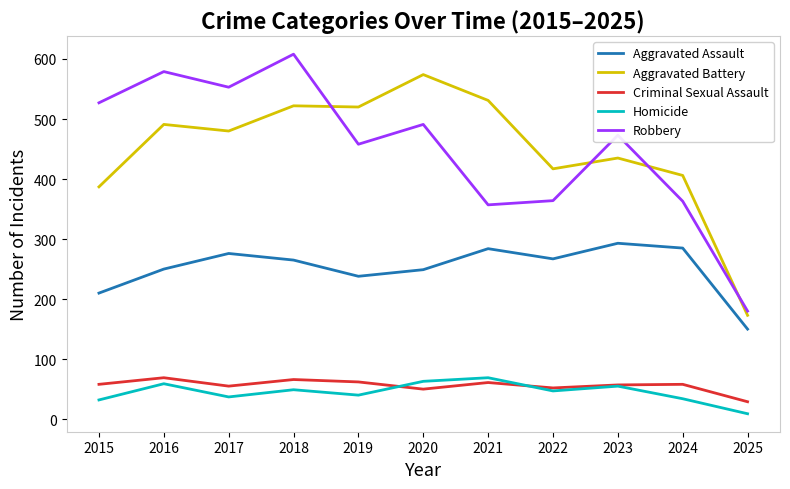

How many interior local peaks does the Robbery series have?

4